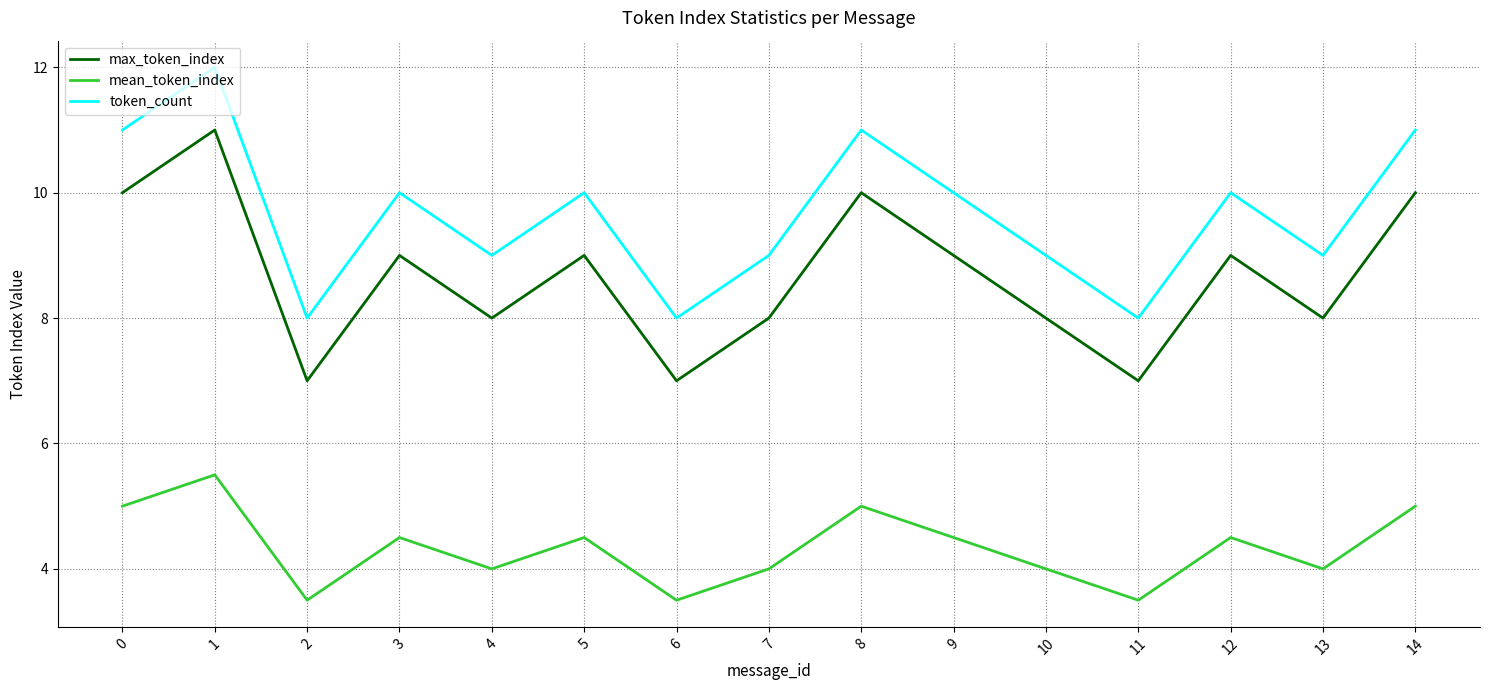

Read the mean_token_index value at 3.

4.5